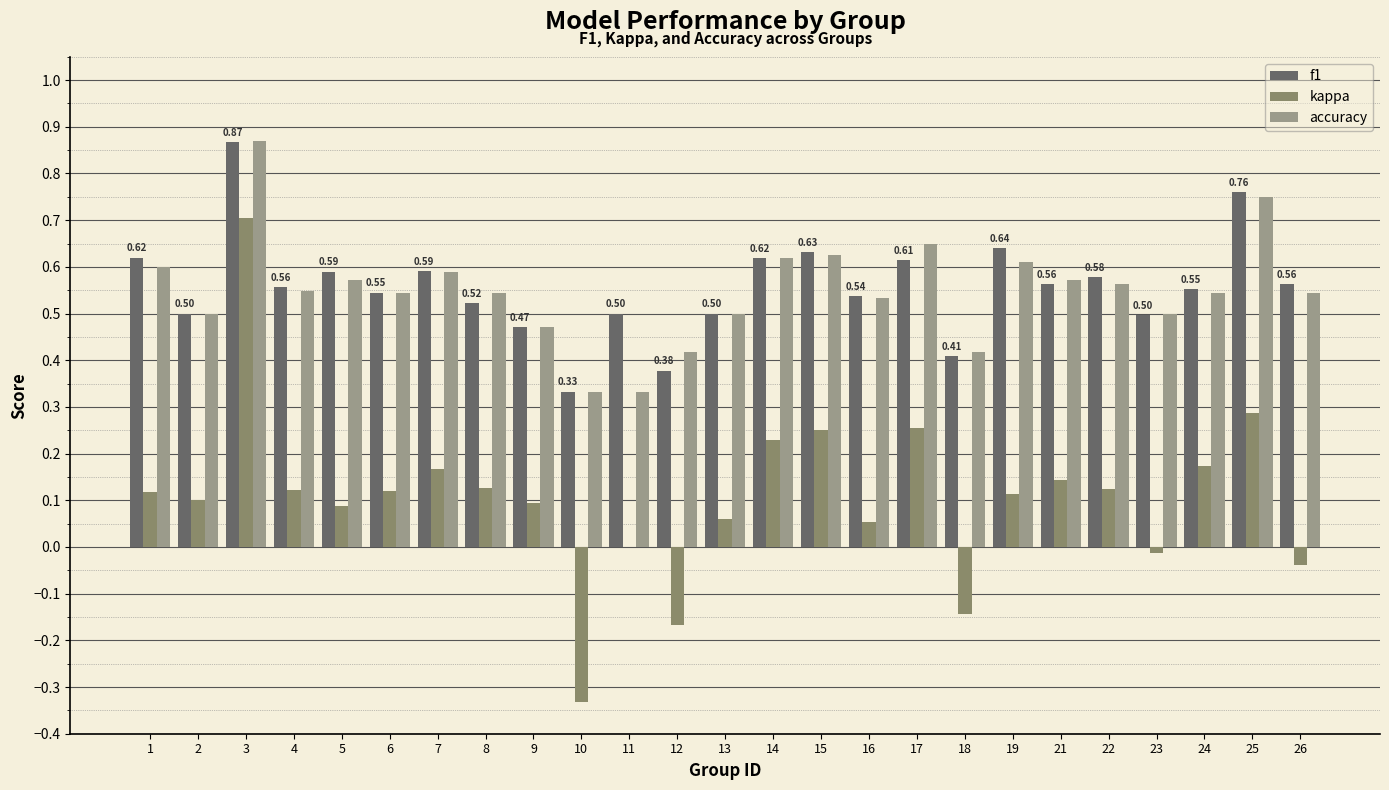

At which category is the sum across all series the highest?

3